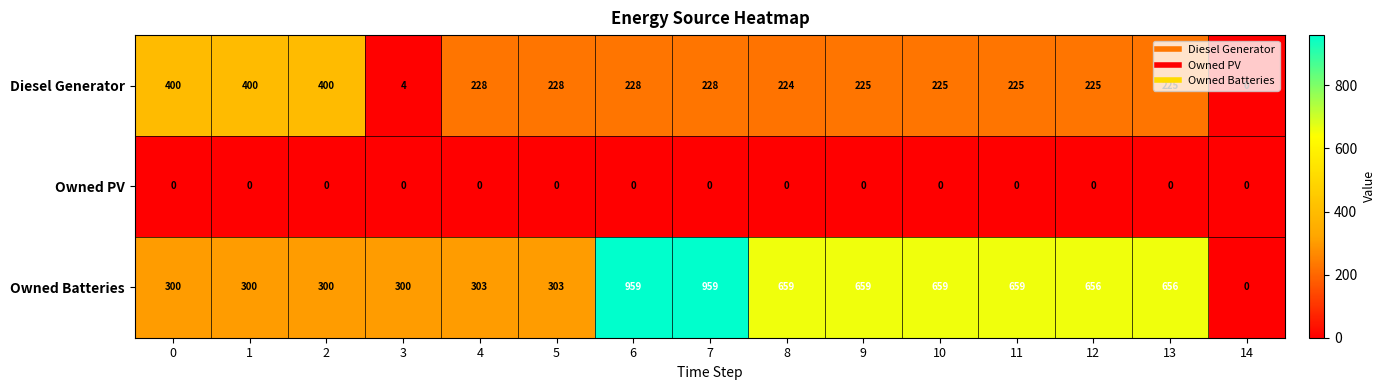

The value of Owned PV at 12 is 0. True or false?

True